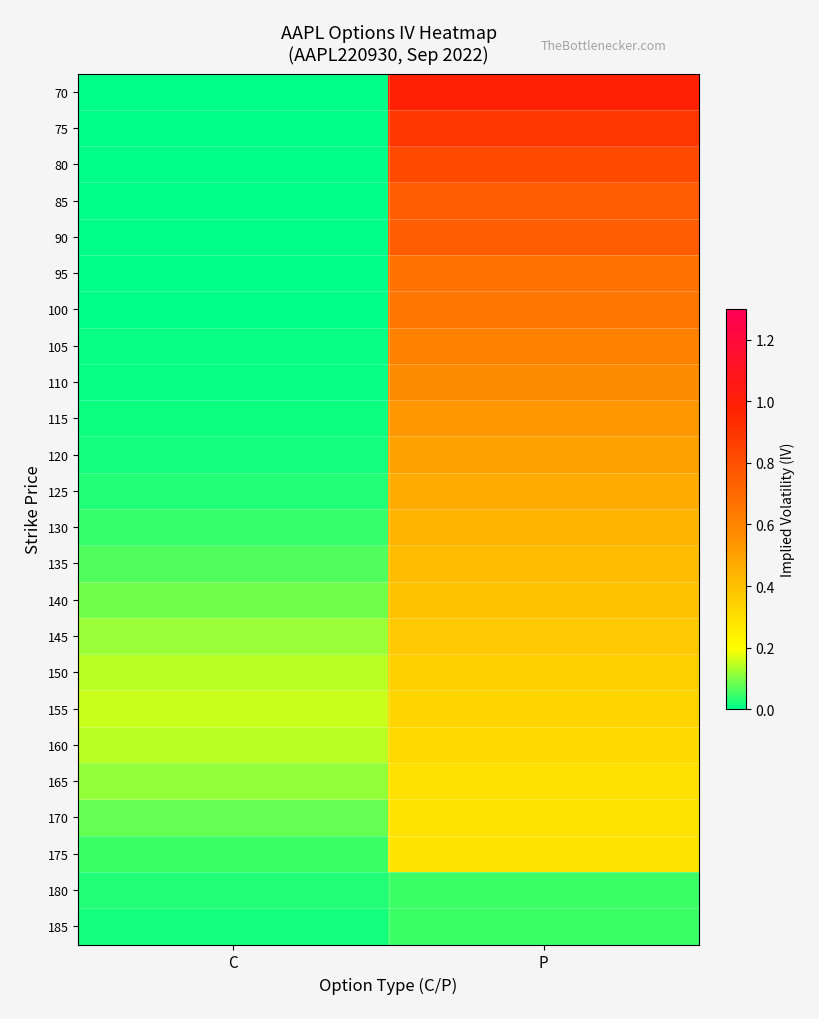

Reading left to right, extract all data points from this chart.

70: C=0.0	P=1.0
75: C=0.0	P=0.9
80: C=0.0	P=0.8
85: C=0.0	P=0.7
90: C=0.0	P=0.7
95: C=0.0	P=0.7
100: C=0.0	P=0.6
105: C=0.0	P=0.6
110: C=0.0	P=0.6
115: C=0.0	P=0.5
120: C=0.0	P=0.5
125: C=0.0	P=0.5
130: C=0.0	P=0.4
135: C=0.1	P=0.4
140: C=0.1	P=0.4
145: C=0.1	P=0.4
150: C=0.1	P=0.4
155: C=0.2	P=0.3
160: C=0.1	P=0.3
165: C=0.1	P=0.3
170: C=0.1	P=0.3
175: C=0.0	P=0.3
180: C=0.0	P=0.1
185: C=0.0	P=0.1